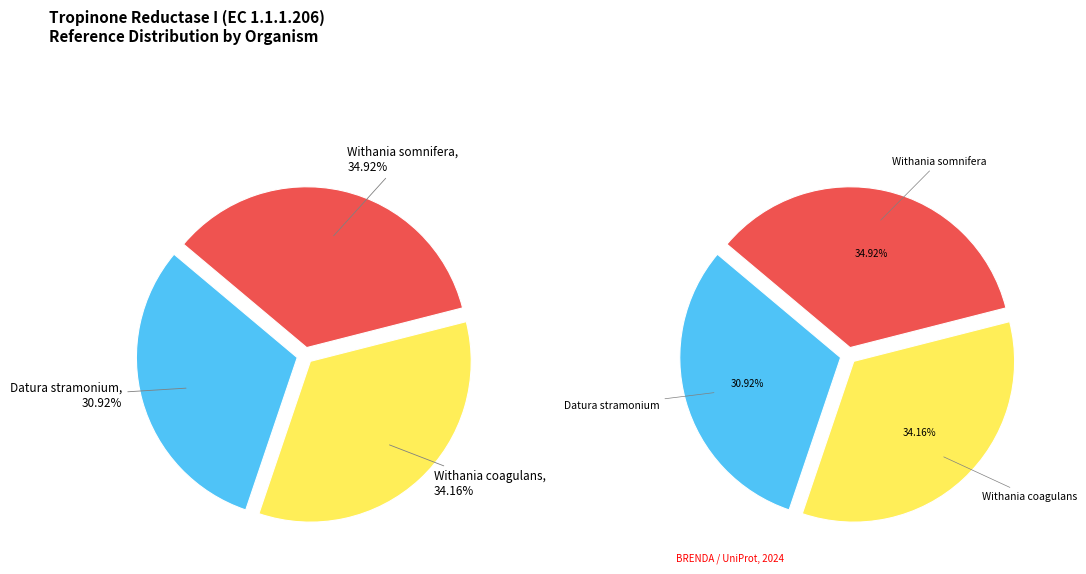

Rank the categories by value from lowest to highest.

Datura stramonium, Withania coagulans, Withania somnifera